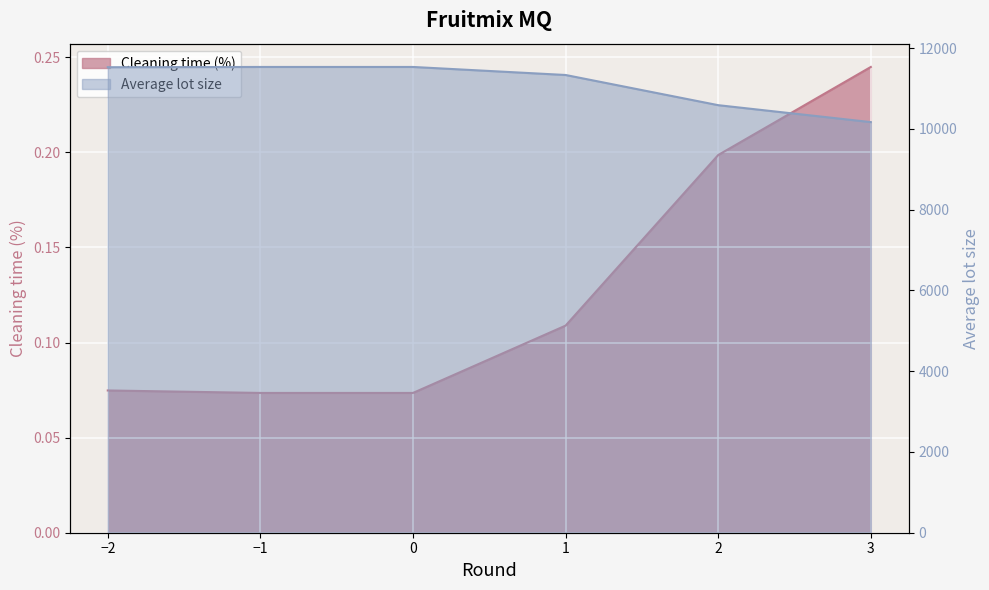

True or false: Average lot size has more than 1 points higher than both neighbors.

False